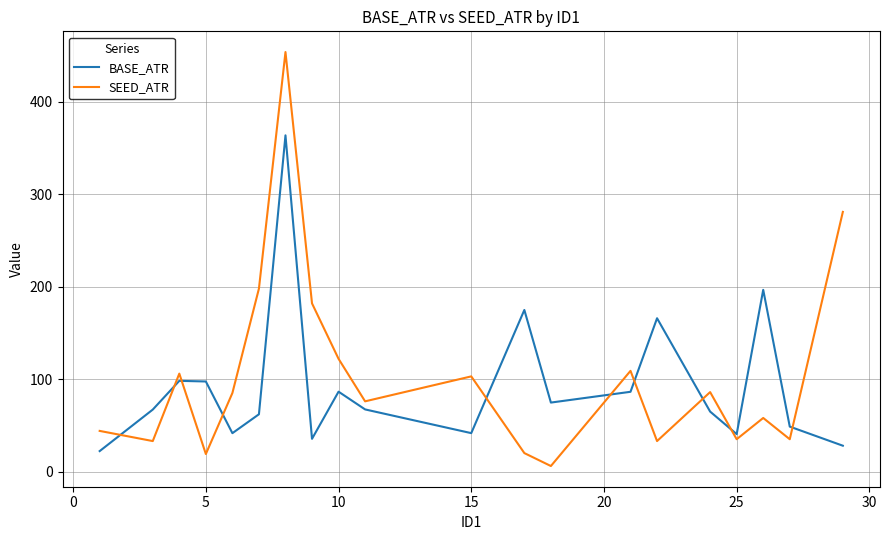

What is the highest value of the SEED_ATR series?

454.0